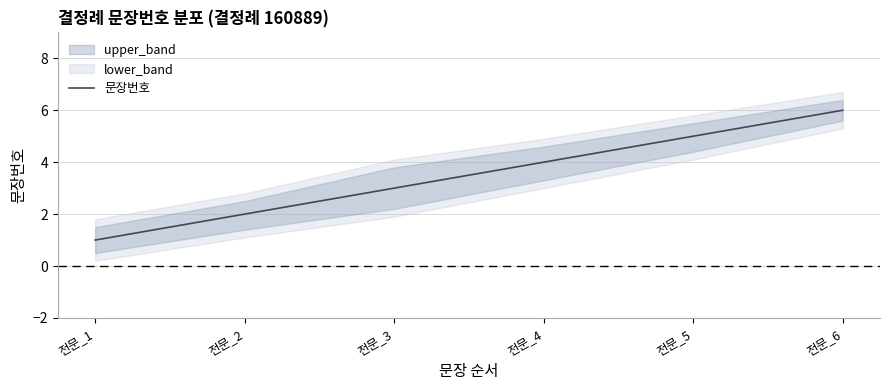

Is it true that the value at 전문_1 is 1?

False